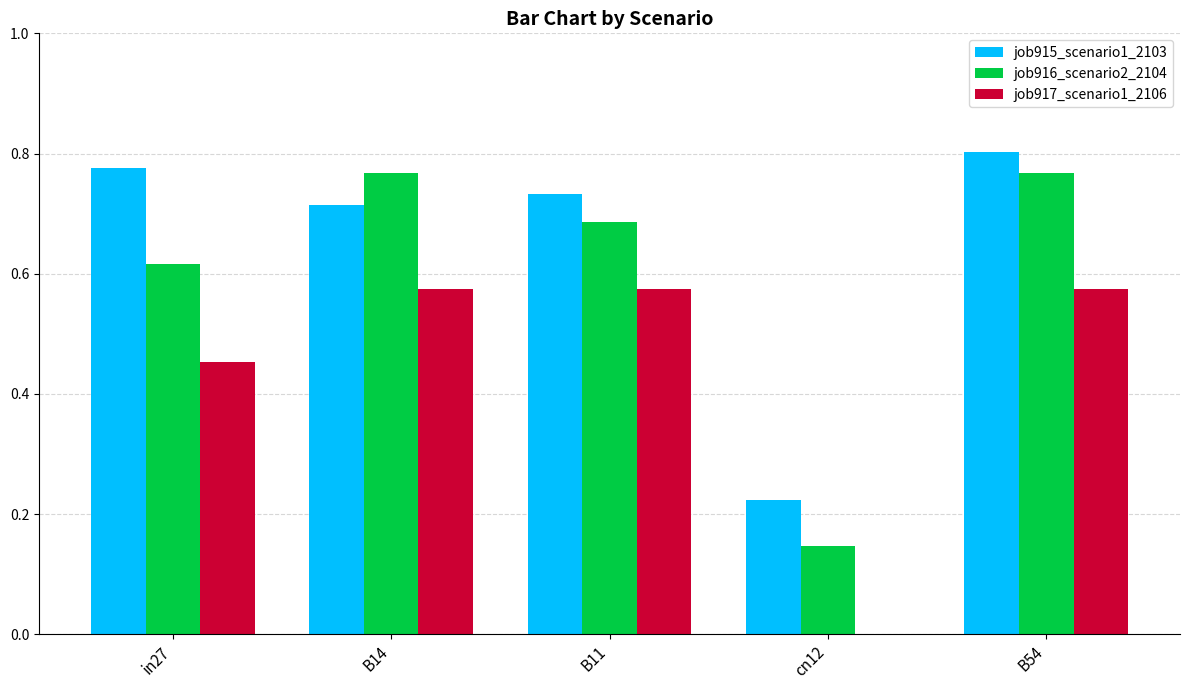

Is it true that job915_scenario1_2103 equals 0.8 at B54?

True